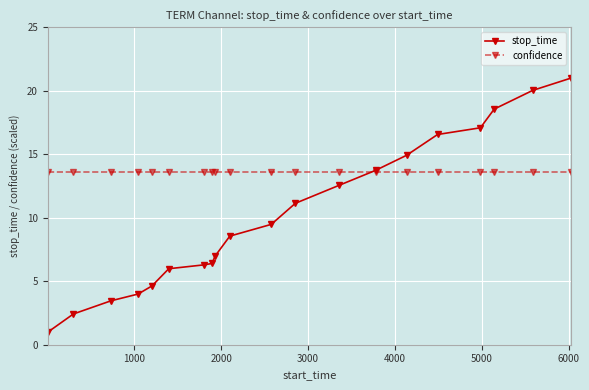

Count the number of data series in this chart.

2